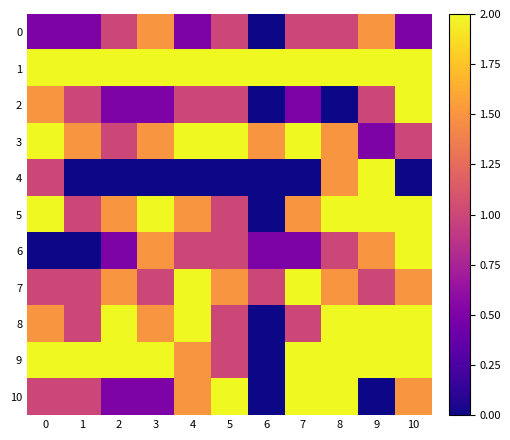

Which series has the largest total across all categories?

1